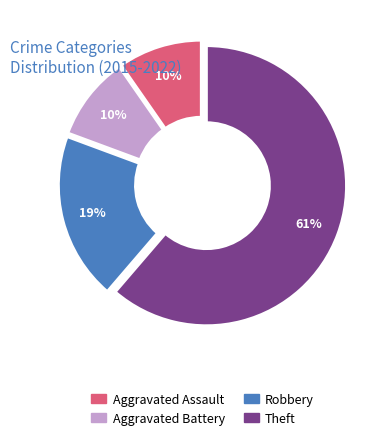

The Aggravated Assault slice represents 10% of the pie. True or false?

True